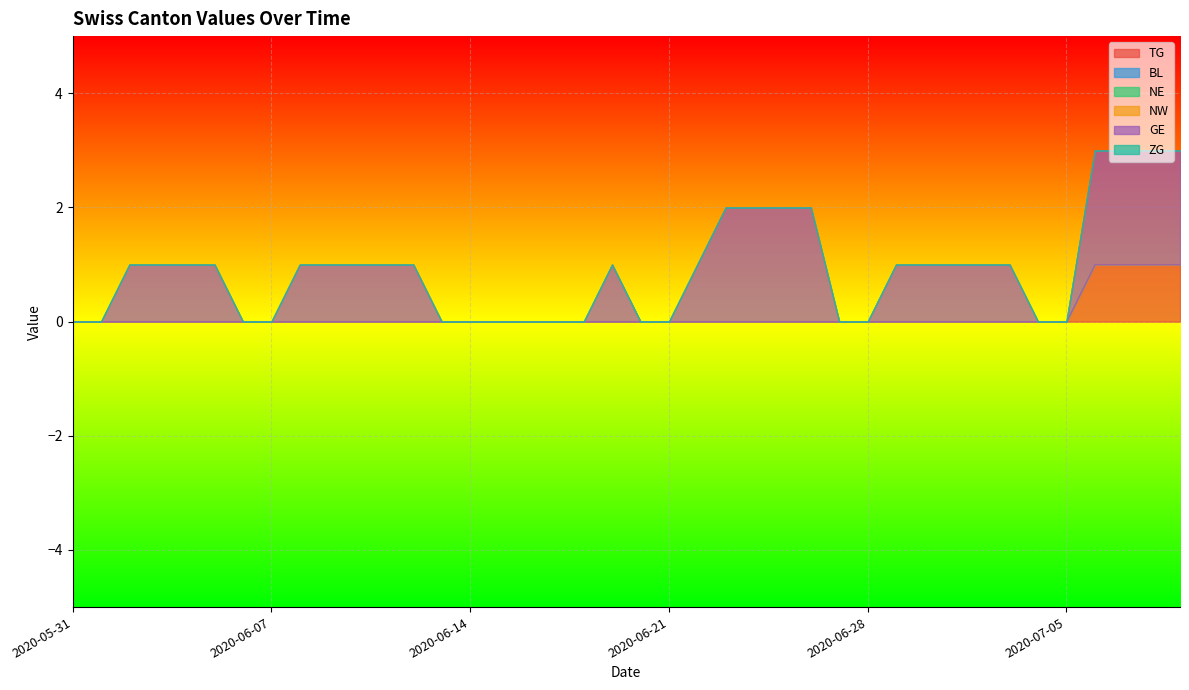

At 2020-06-25, list the series in order from smallest to largest.

TG, BL, NE, NW, ZG, GE